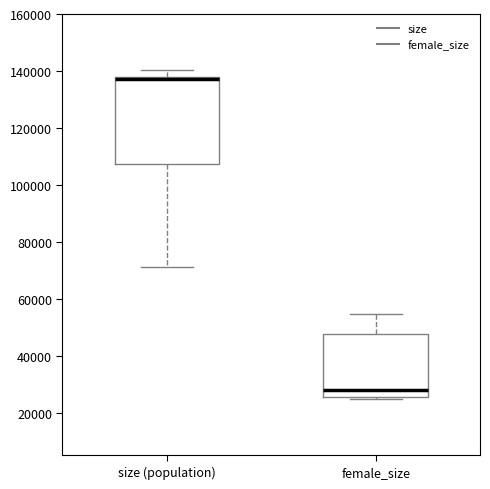

Reading left to right, read every box against the y-axis: the position of its median line, the range the box covers, and the ends of its whiskers. The values are not printed on the chart, so give them approximately, as read against the axis.

size (population): median 138000 (drawn on the box's upper edge), box 108000 to 138000, whiskers 72000 to 140000
female_size: median 28000, box 26000 to 48000, whiskers 24000 to 54000